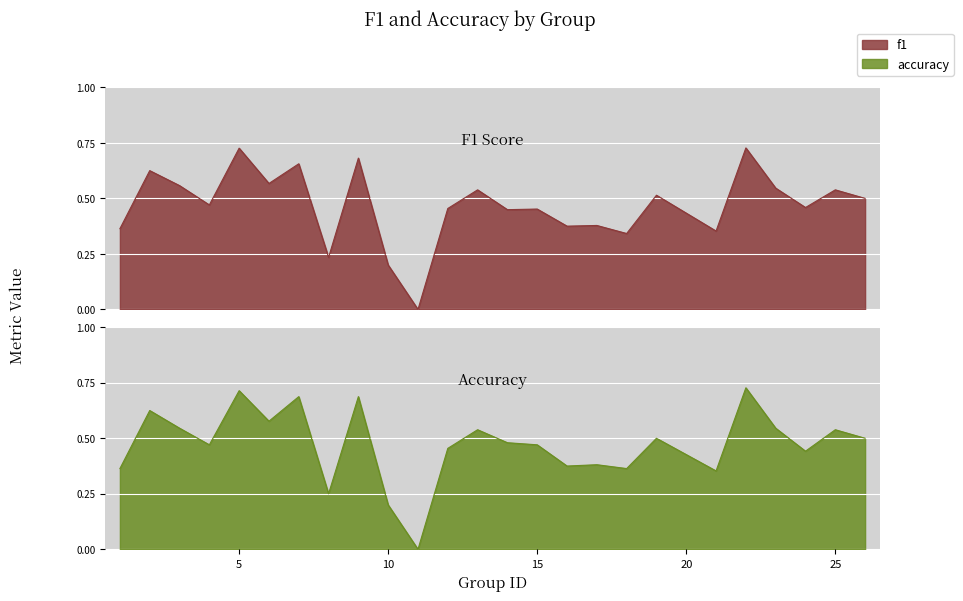

In f1, how many points are lower than both neighbors (excluding endpoints)?

9